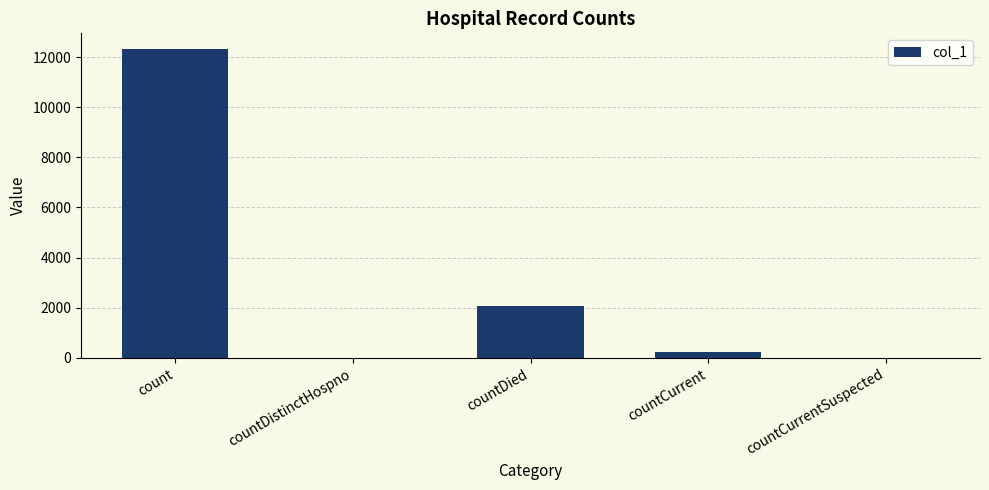

Between countDistinctHospno and countCurrent, which is larger?

countCurrent